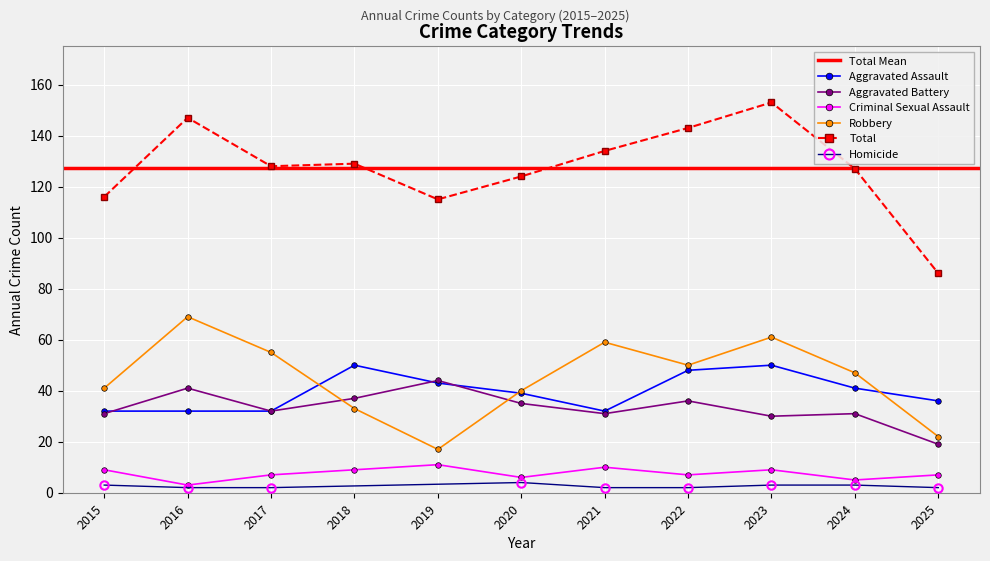

Which category has the lowest value in the Total series?

2025